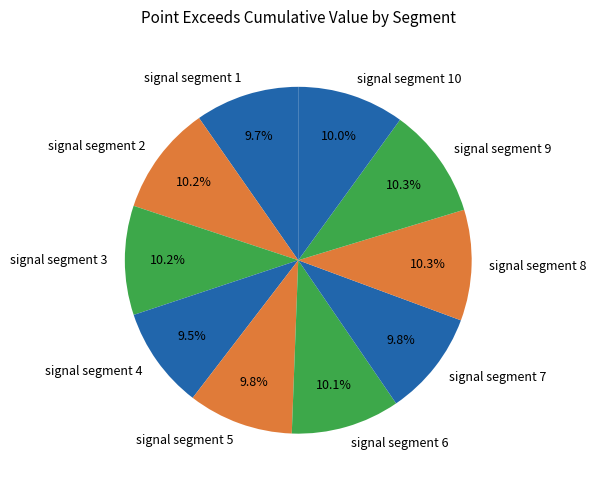

Is there any slice that represents more than half of the pie?

No